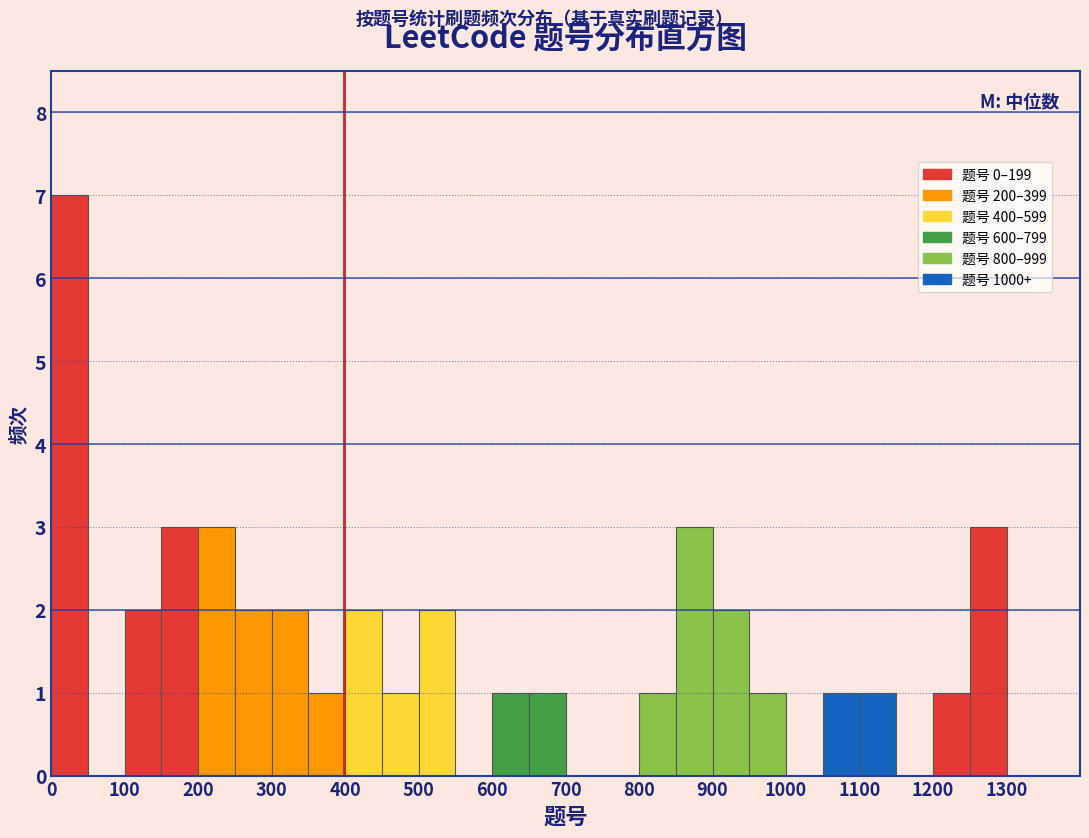

Reading left to right, transcribe this chart: for each bar, give the range it covers on the x-axis and its height. The values are not printed on the chart, so give them approximately, as read against the axis.

0 to 50: 7
50 to 100: 0
100 to 150: 2
150 to 200: 3
200 to 250: 3
250 to 300: 2
300 to 350: 2
350 to 400: 1
400 to 450: 2
450 to 500: 1
500 to 550: 2
550 to 600: 0
600 to 650: 1
650 to 700: 1
700 to 750: 0
750 to 800: 0
800 to 850: 1
850 to 900: 3
900 to 950: 2
950 to 1000: 1
1000 to 1050: 0
1050 to 1100: 1
1100 to 1150: 1
1150 to 1200: 0
1200 to 1250: 1
1250 to 1300: 3
1300 to 1350: 0